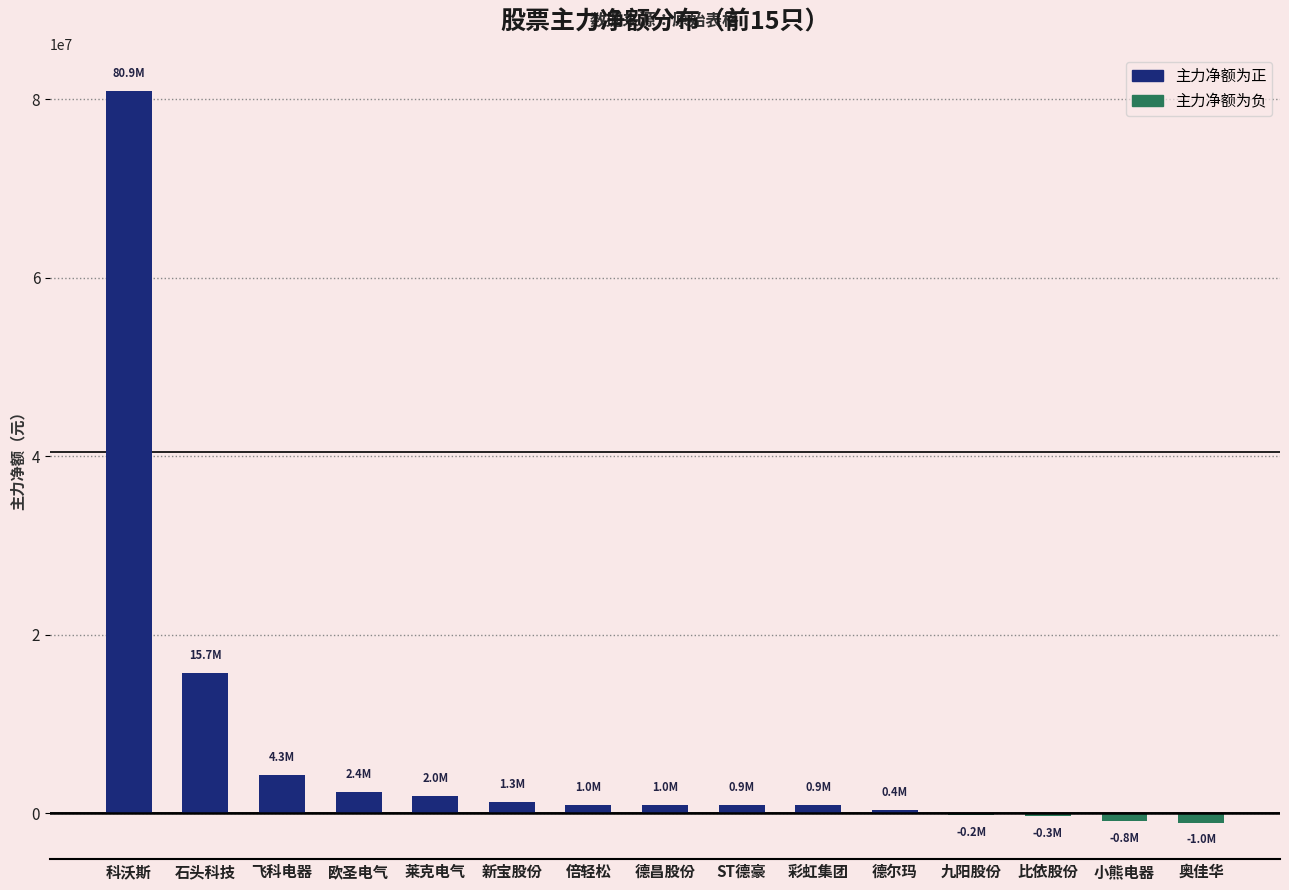

The value at 欧圣电气 is 2412308. True or false?

True